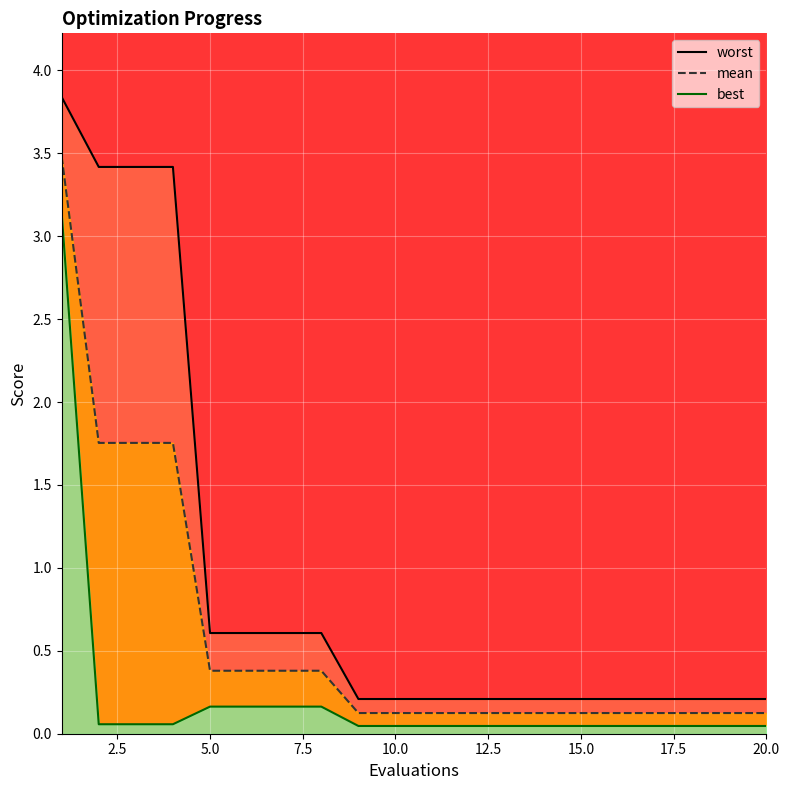

At 15.0, list the series in order from smallest to largest.

best, mean, worst